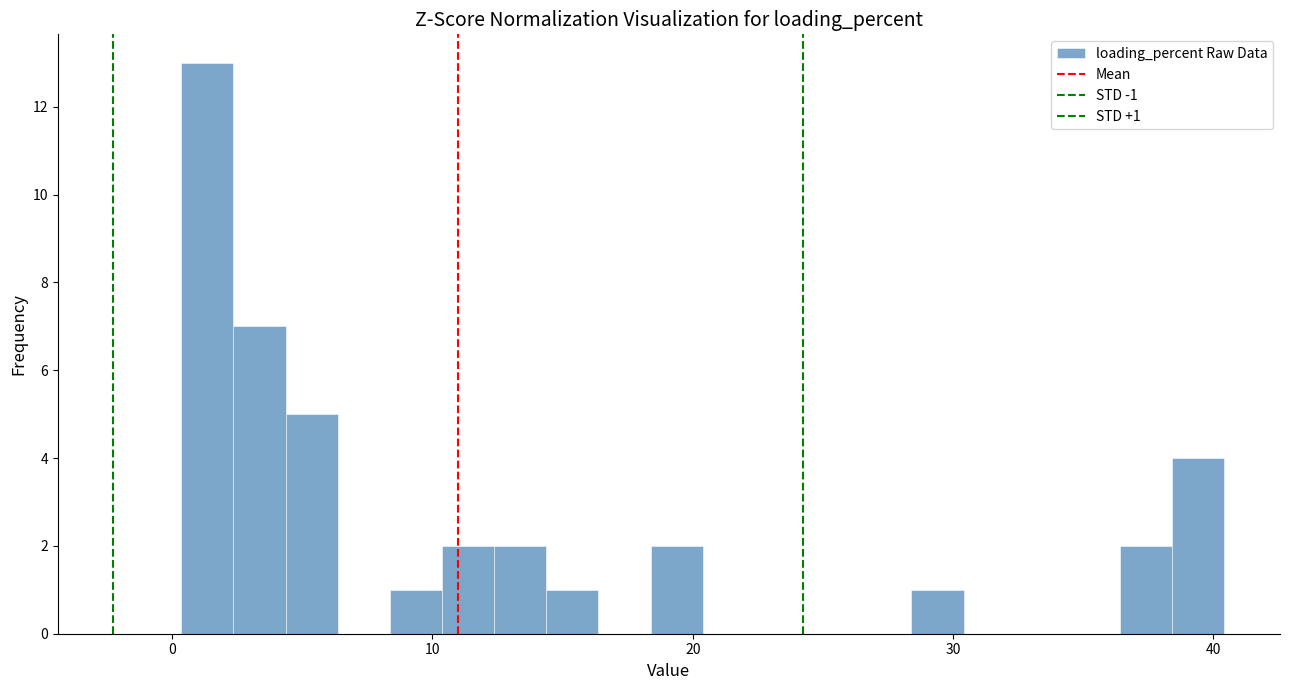

Around what value on the x-axis is the tallest bar? Give the approximate position of its centre, as read against the axis.

1